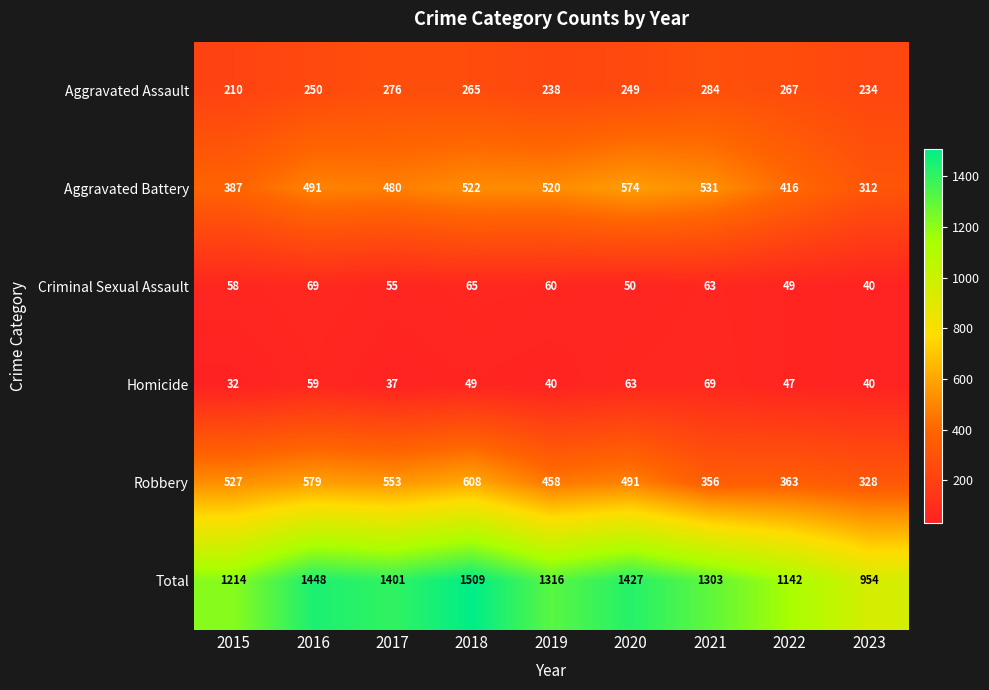

Count the number of data series in this chart.

6